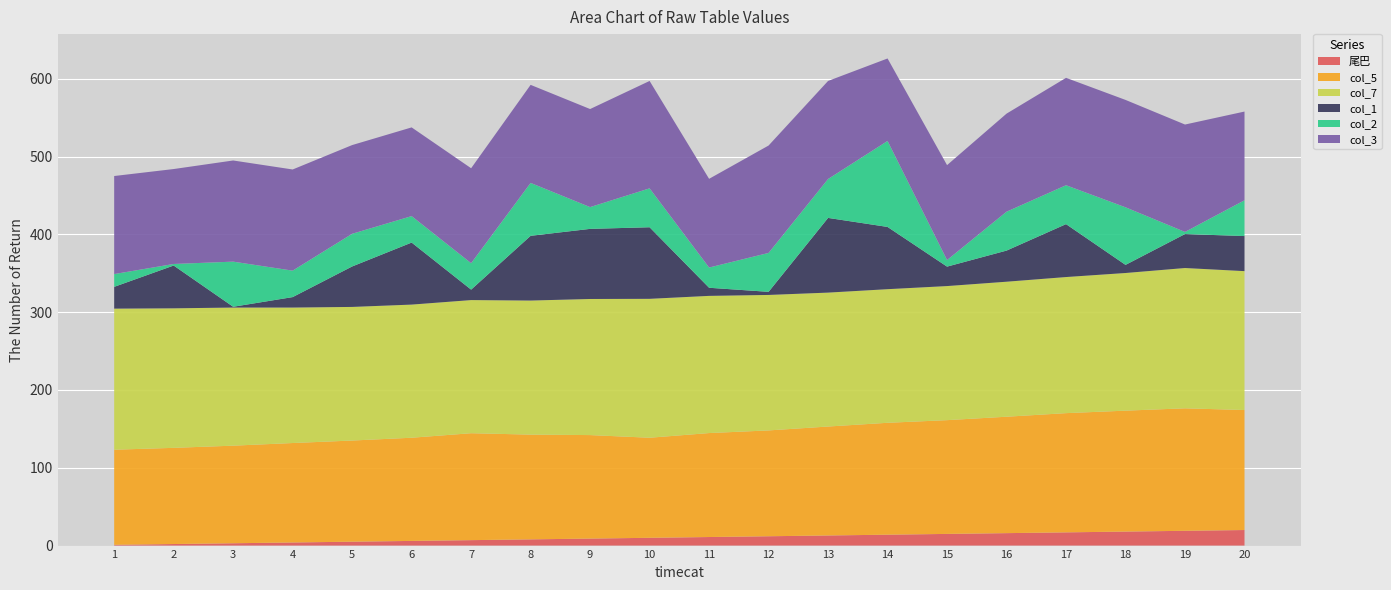

Reading left to right, extract all data points from this chart.

尾巴: 1.0	2.0	3.0	4.0	5.0	6.0	7.0	8.0	9.0	10.0	11.0	12.0	13.0	14.0	15.0	16.0	17.0	18.0	19.0	20.0
col_5: 122.2	123.6	125.4	127.8	130.0	132.6	137.4	134.6	133.0	128.6	133.6	136.0	140.0	143.8	146.2	149.6	153.2	155.4	157.4	154.2
col_7: 181.3	179.3	177.5	174.1	171.7	171.1	171.1	172.3	174.9	178.5	176.3	174.1	172.1	171.7	172.3	173.5	174.9	176.9	180.3	178.5
col_1: 28.0	55.0	1.0	13.4	52.0	79.7	13.4	83.2	90.1	92.0	10.4	4.0	96.0	80.0	25.0	40.0	68.0	10.4	43.7	45.1
col_2: 16.4	2.0	58.0	34.0	42.0	34.0	34.0	68.0	28.0	50.0	26.0	50.0	50.0	110.5	8.4	50.0	50.0	74.0	2.7	46.0
col_3: 126.0	122.0	130.0	130.0	114.0	114.0	122.0	126.0	126.0	138.0	114.0	138.0	126.0	106.0	122.0	126.0	138.0	138.0	138.0	114.0